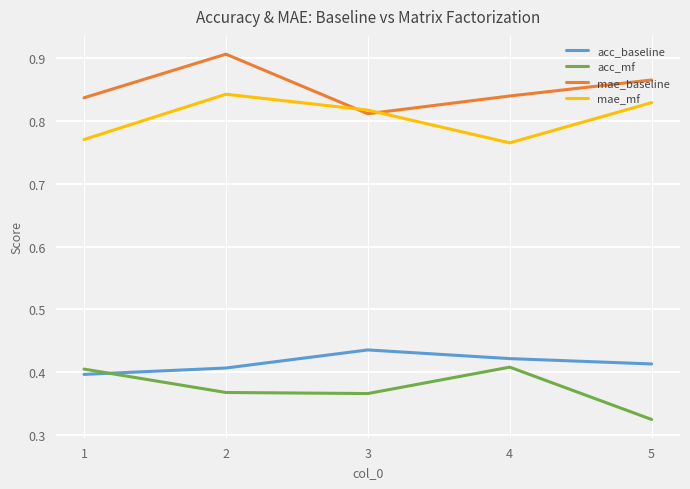

What is the sum of the mae_mf values at 4 and 1?

1.5